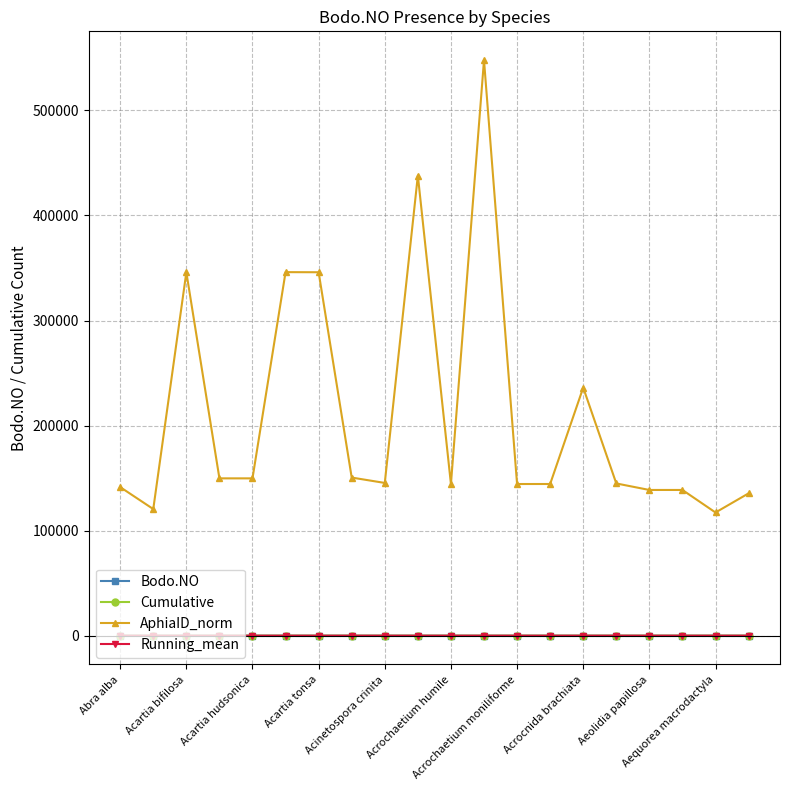

What is the lowest value of the AphiaID_norm series?

117271.0